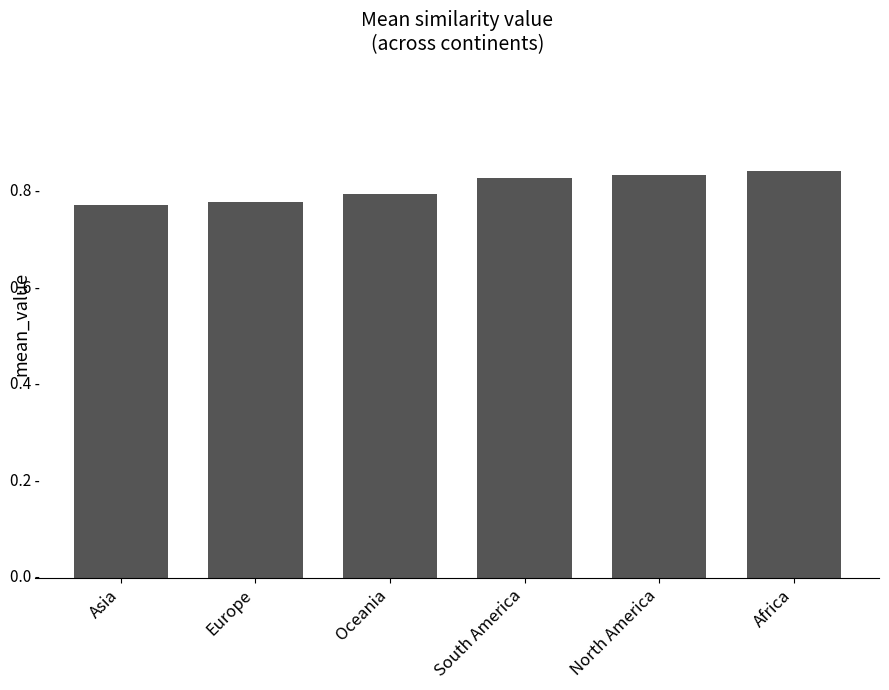

Rank the categories by value from highest to lowest.

Africa, North America, South America, Oceania, Europe, Asia